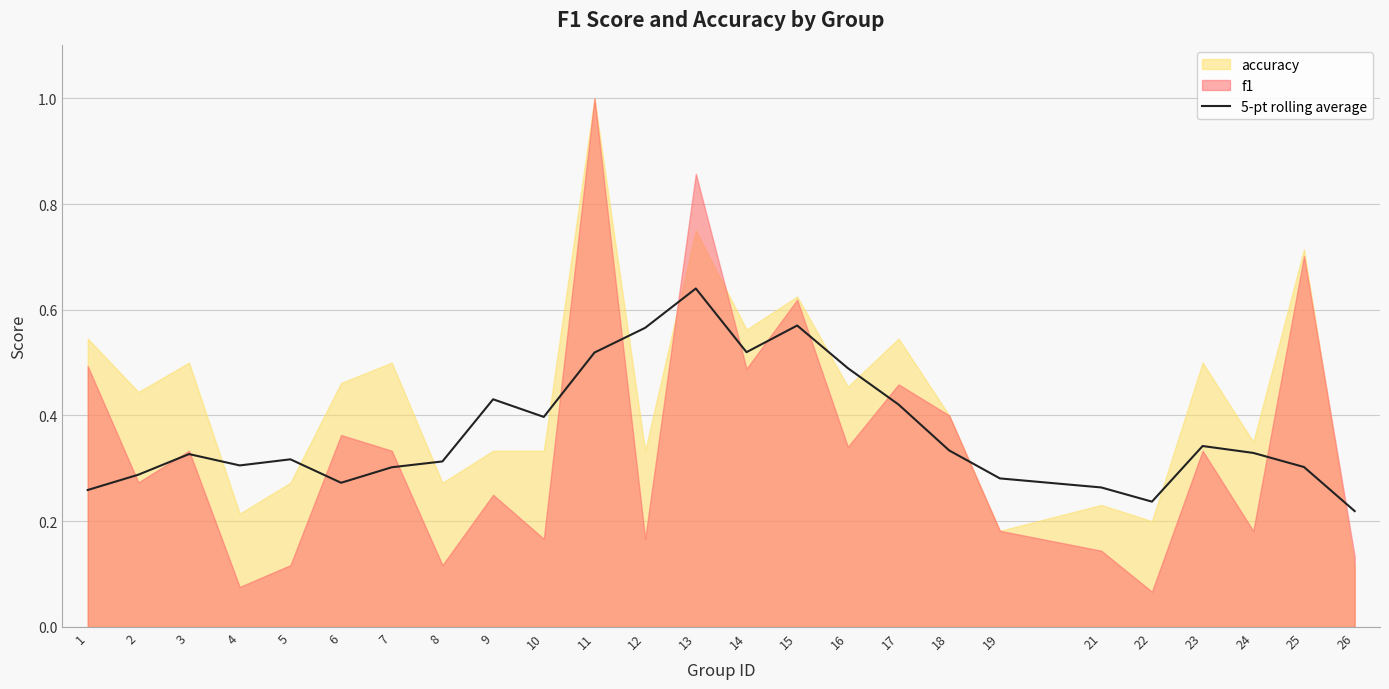

What is the approximate value at 14?

0.5